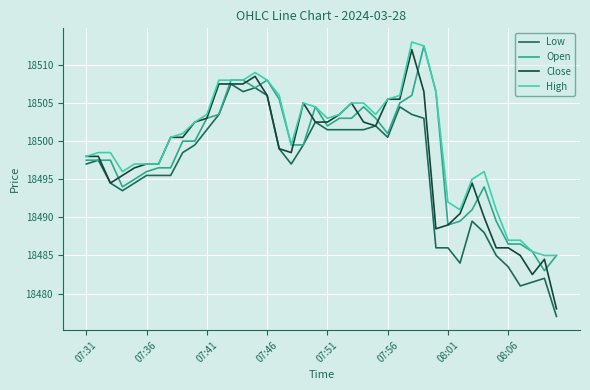

What is the greatest value displayed?

18513.0